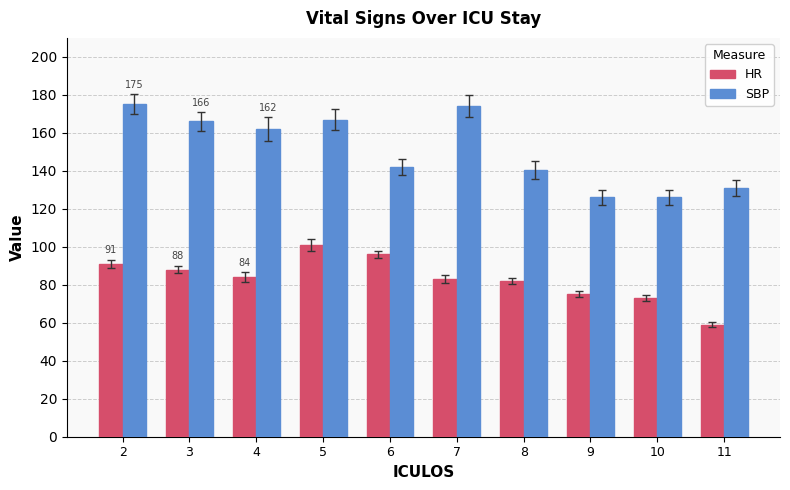

What is the difference between the maximum and minimum values in the HR series?

42.0